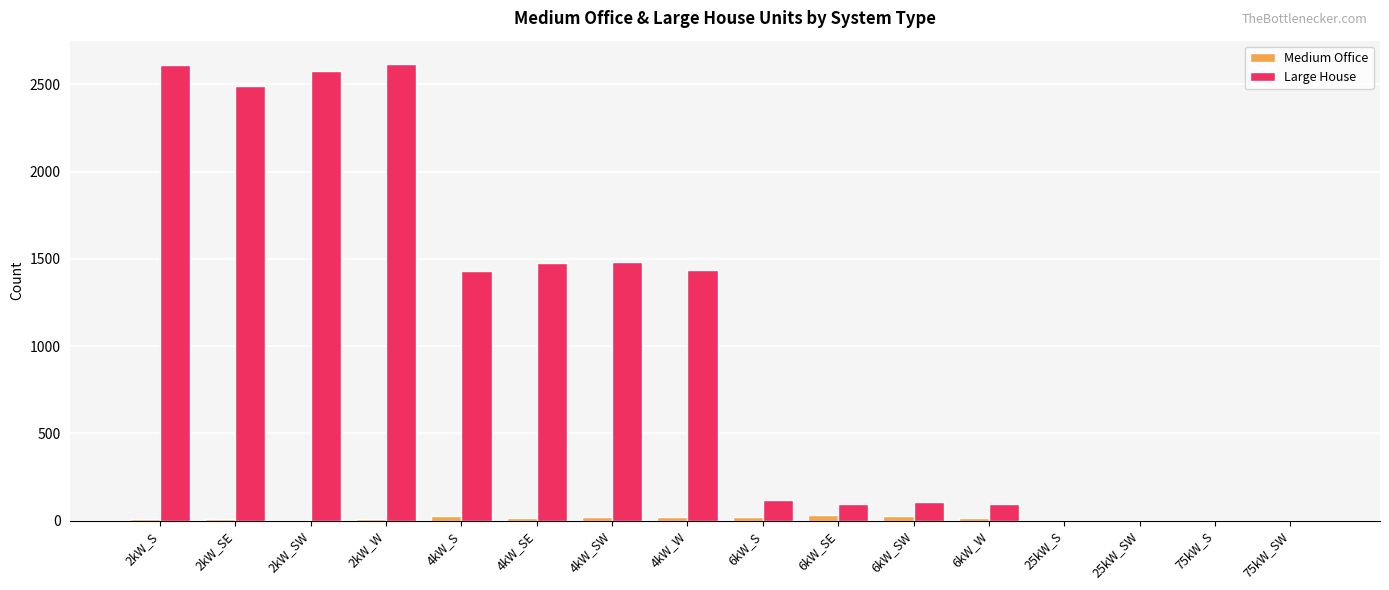

The value of Large House at 2kW_SW is 2578. True or false?

True